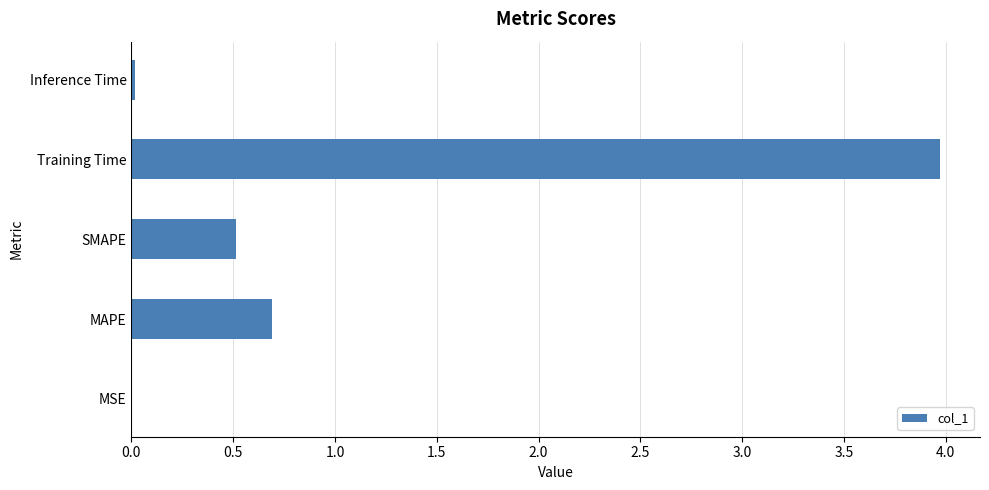

Between MAPE and MSE, which is larger?

MAPE